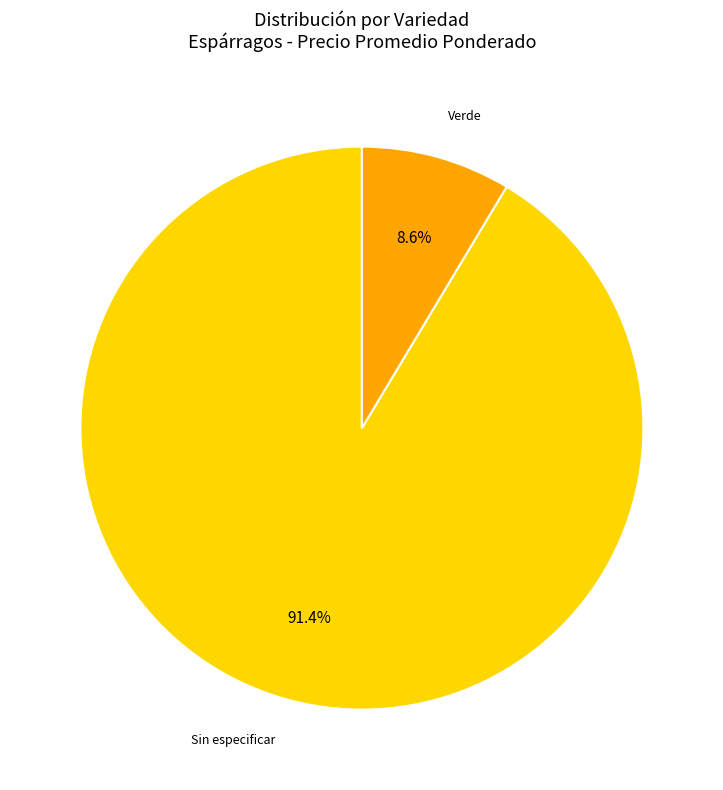

Count the number of slices in the pie.

2